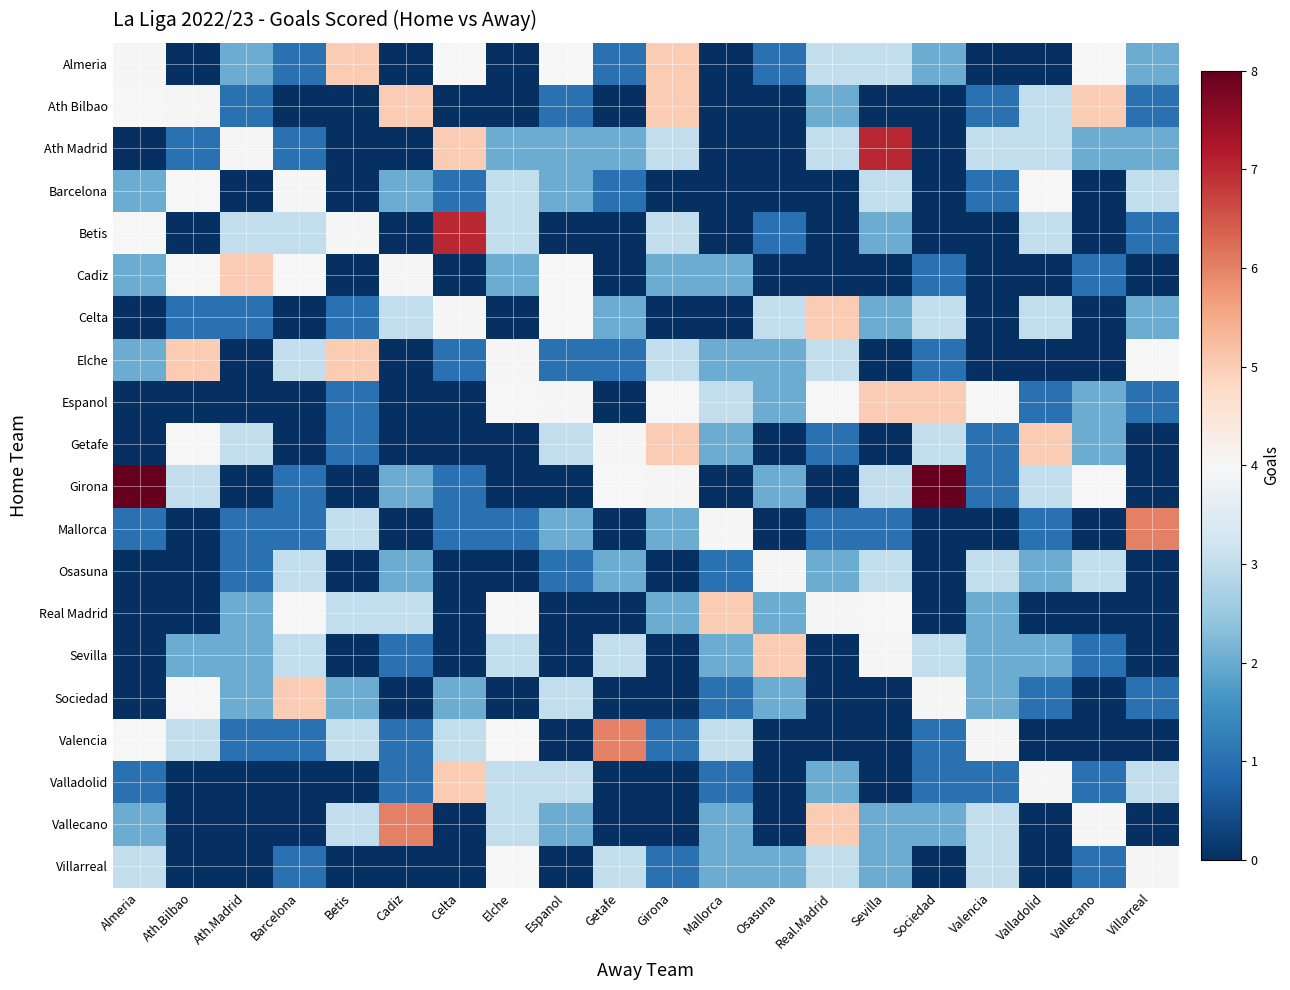

Which series has the widest spread of values?

Girona